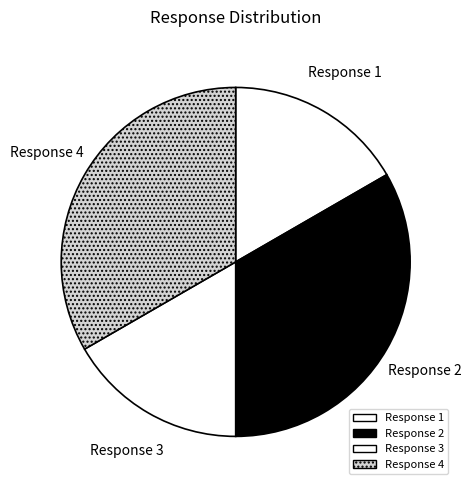

What is the smallest slice in the pie chart?

Response 1